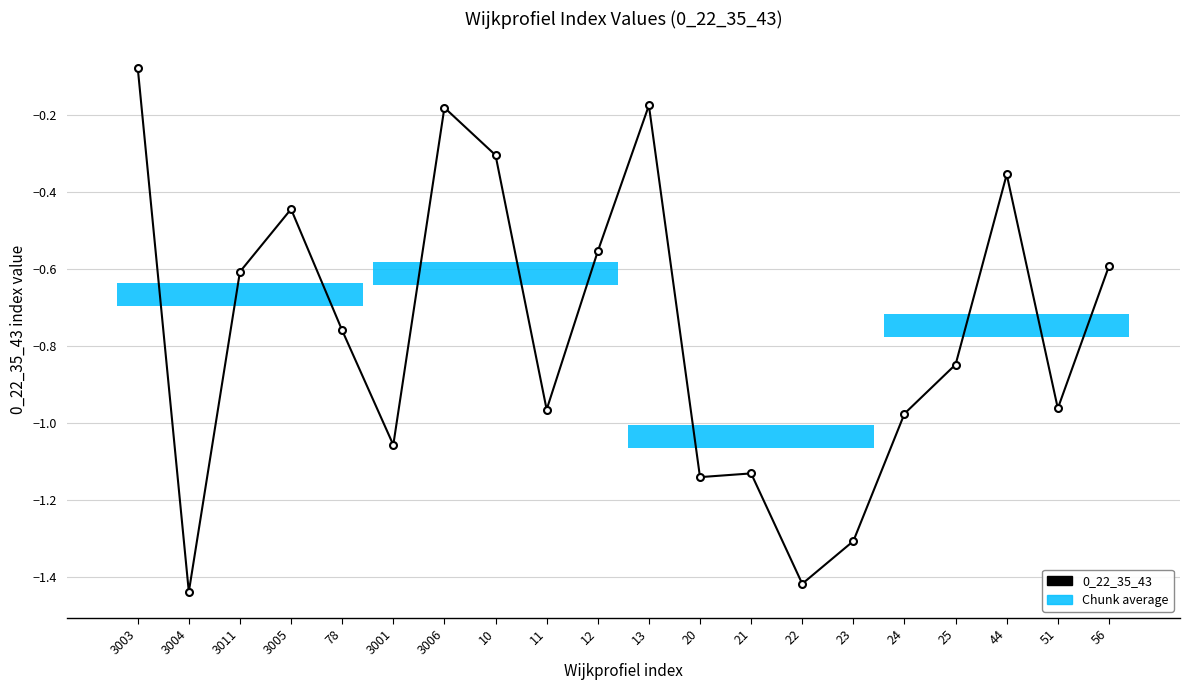

At which label is the value closest to 0?

3003